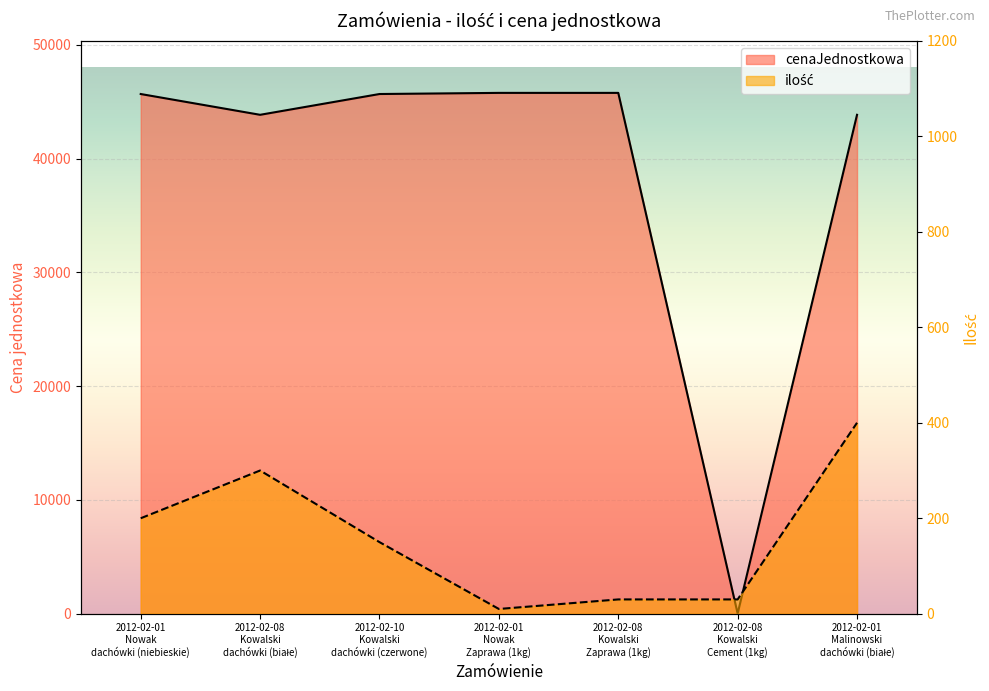

Between 2012-02-01
Nowak
dachówki (niebieskie) and 2012-02-08
Kowalski
Cement (1kg), which is larger?

2012-02-01
Nowak
dachówki (niebieskie)